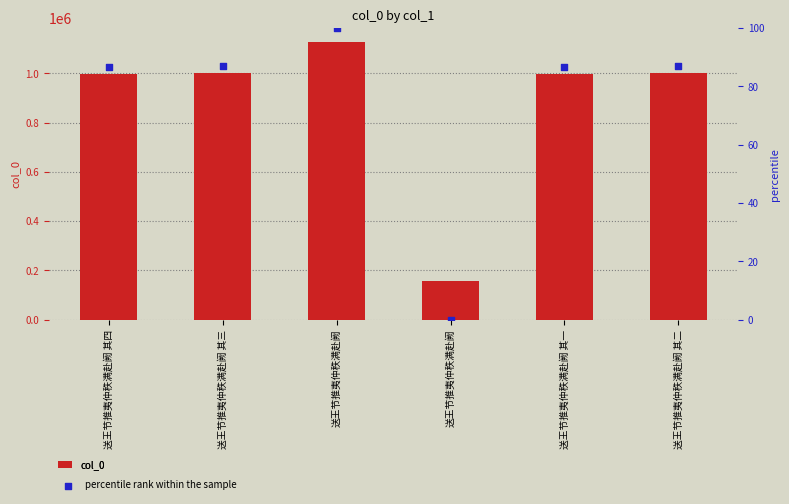

What is the total value across all series at 送王节推夷仲秩满赴阙 其三?

999416.8